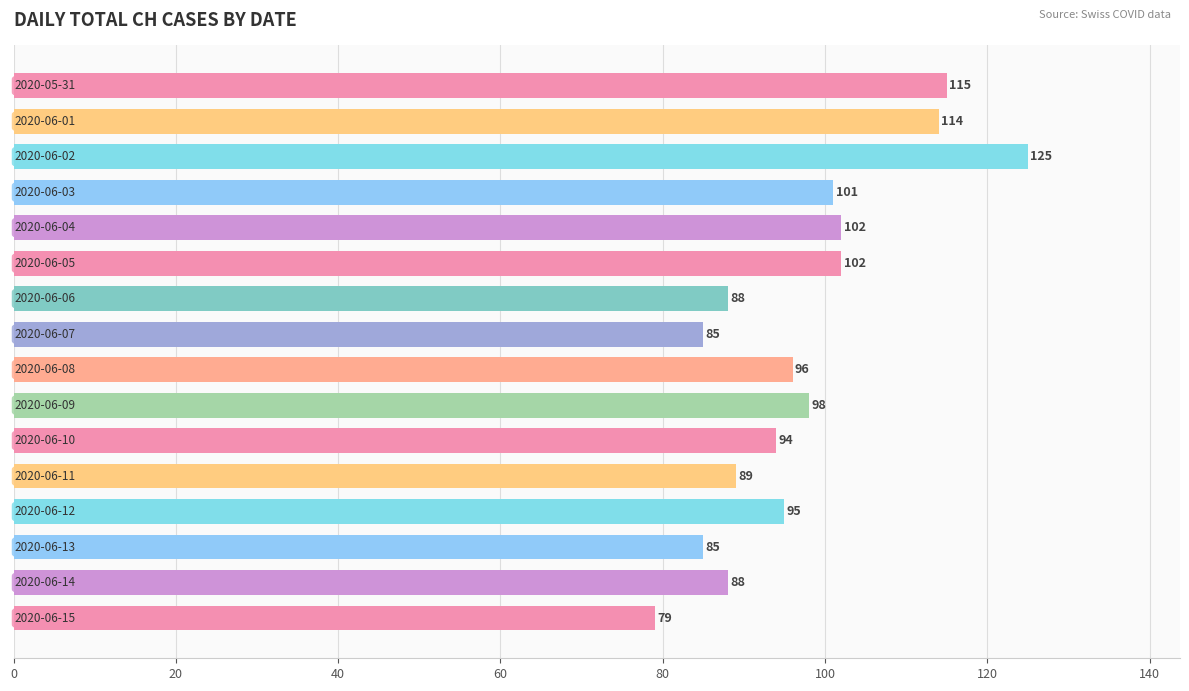

What is the value of the 2nd bar from the top?

114